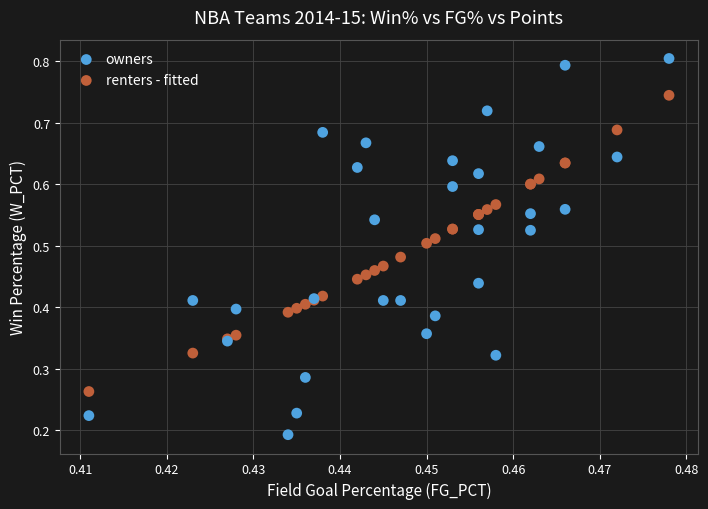

Which series reaches the maximum Y coordinate?

owners